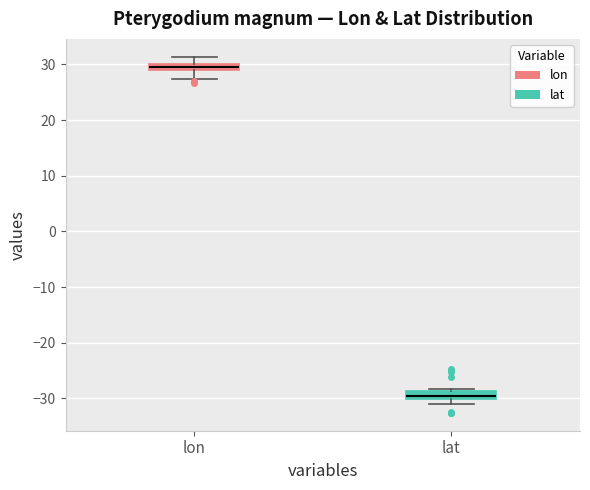

Which box has the highest median line?

lon